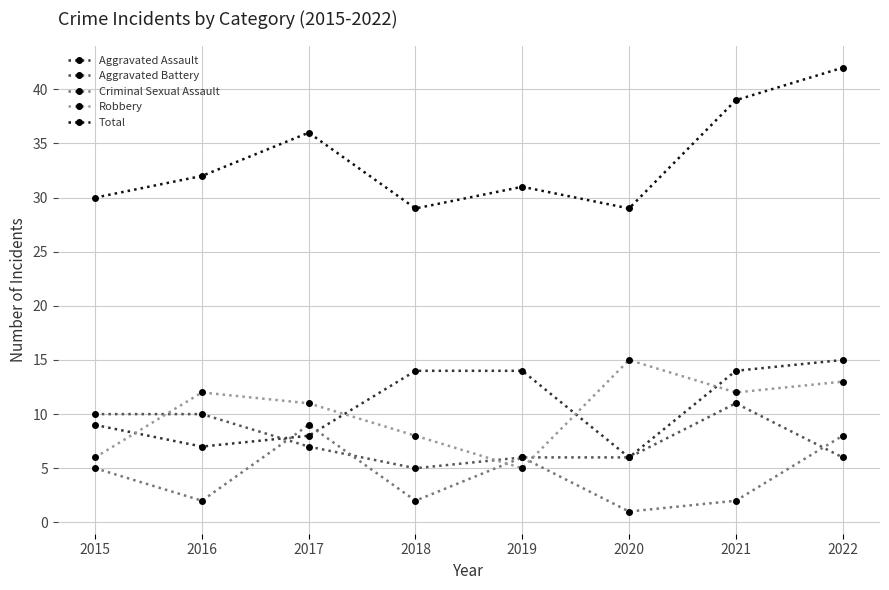

What is the difference between the highest and lowest values at 2019?

26